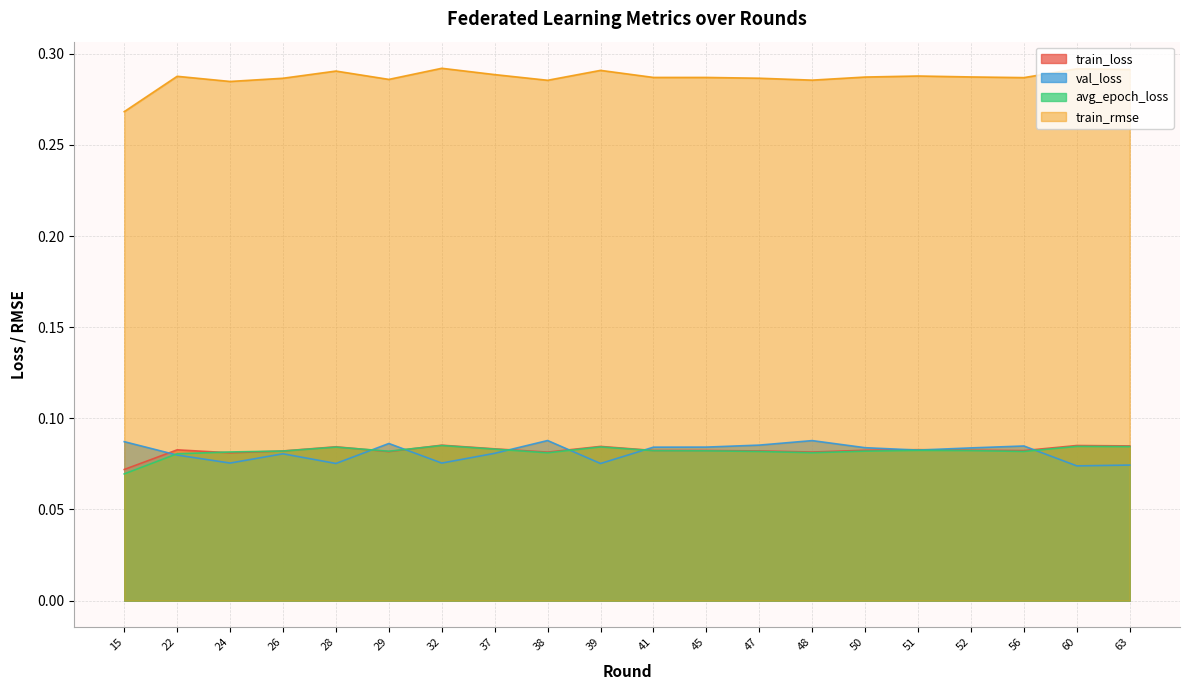

True or false: train_rmse and val_loss cross at least once.

False